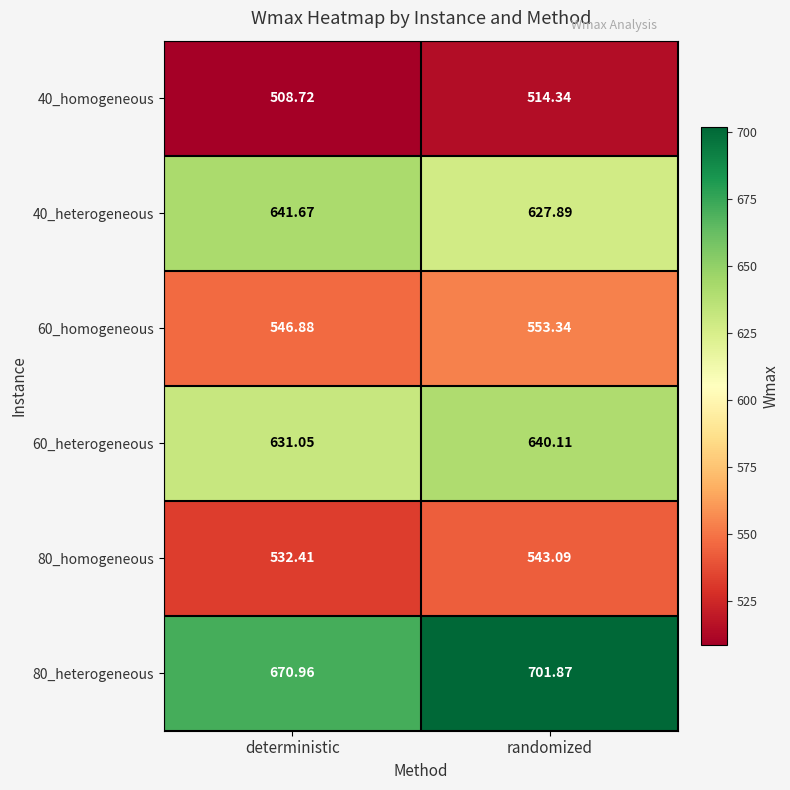

At which label does 80_homogeneous first exceed 543?

randomized